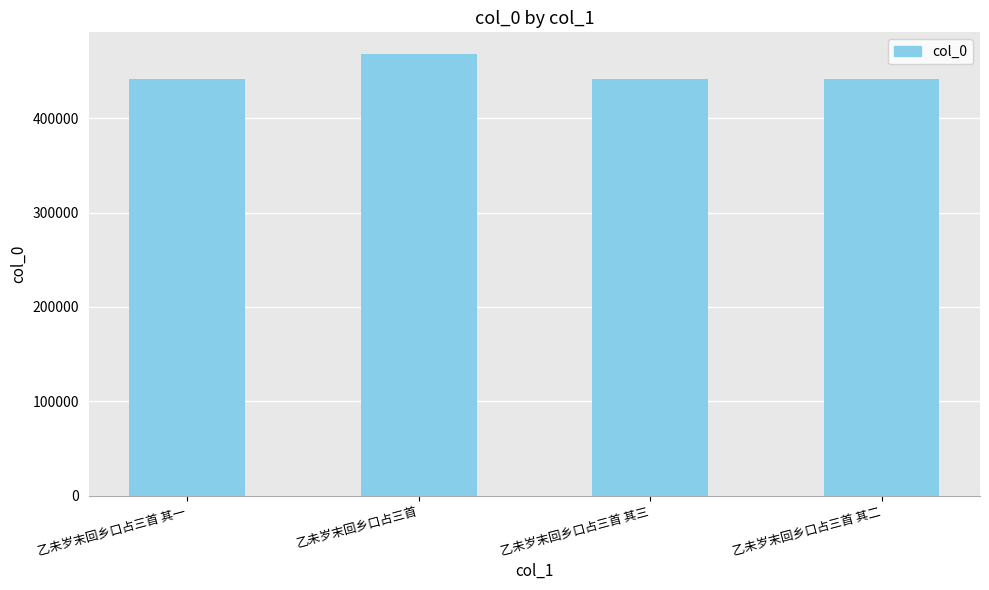

Approximately how many times larger is the value at 乙未岁末回乡口占三首 其二 compared to 乙未岁末回乡口占三首 其一?

1.0